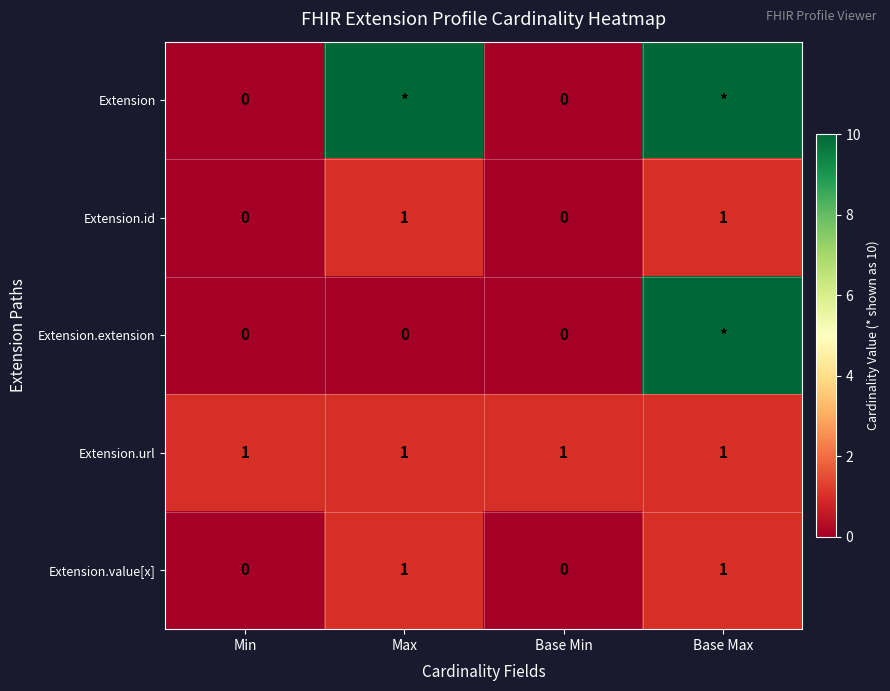

What is the spread (max minus min) of values at Min?

1